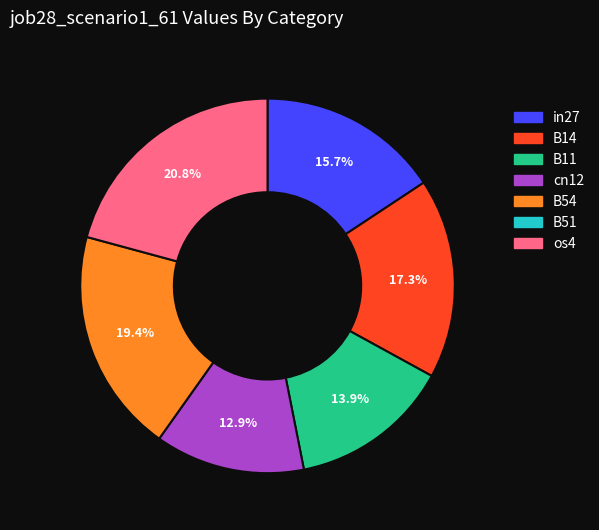

Is there any slice that represents more than half of the pie?

No